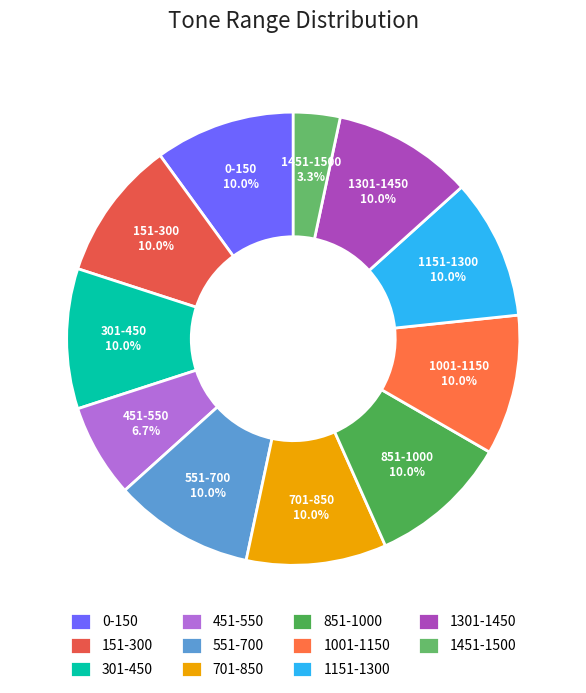

Does 0-150 represent more than half of the total?

No